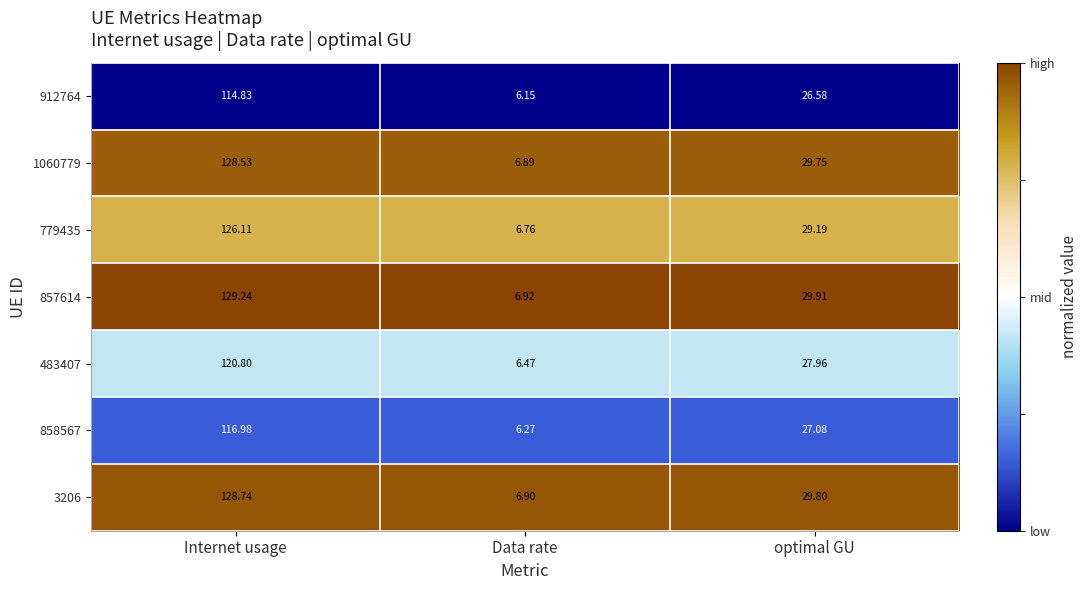

What is the spread (max minus min) of values at optimal GU?

3.3